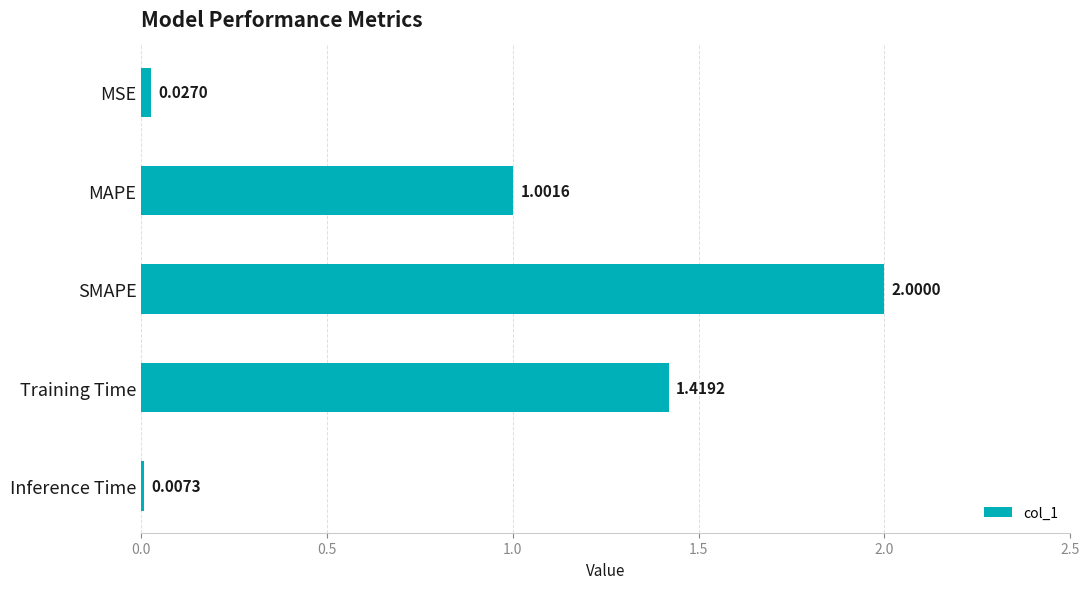

Which category has the highest value across all series?

SMAPE